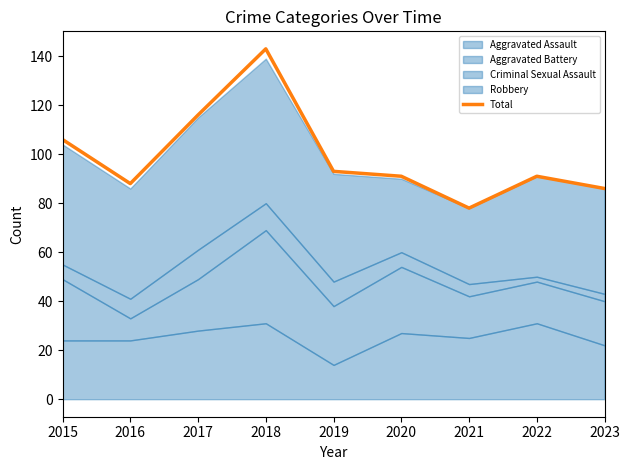

How many values exceed 91?

4